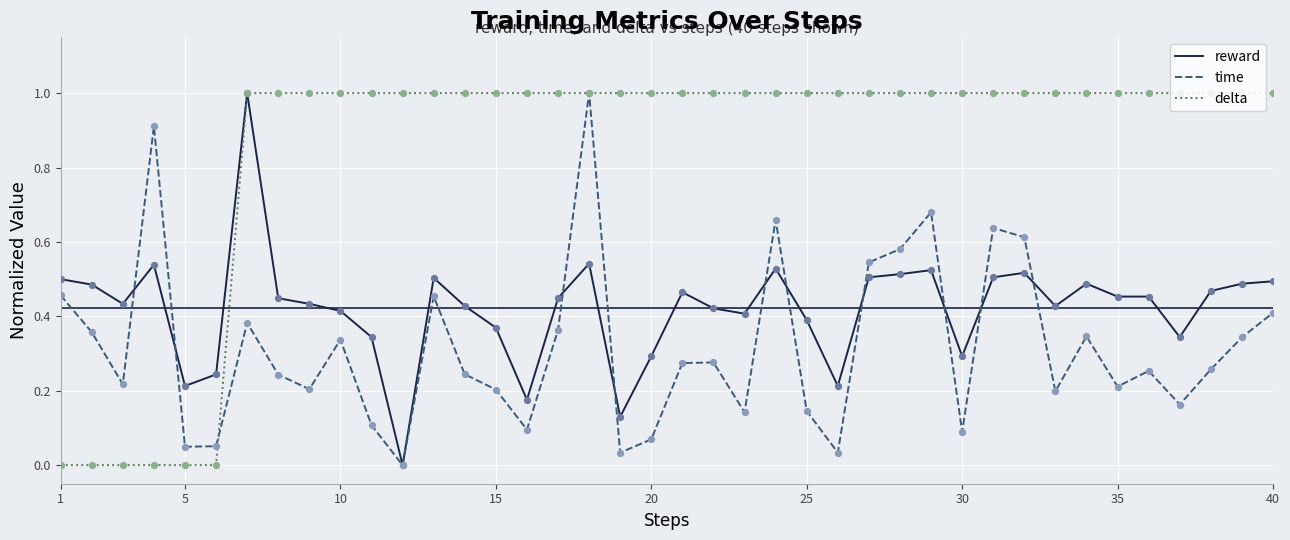

Which series has the largest total across all categories?

delta